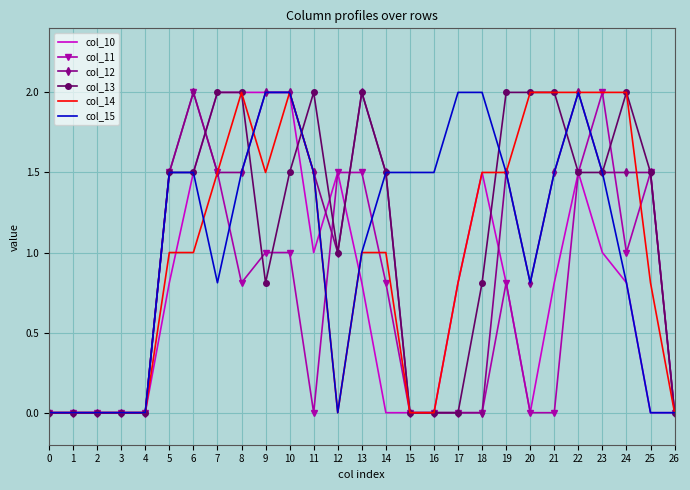

True or false: col_13 and col_15 cross at least once.

True